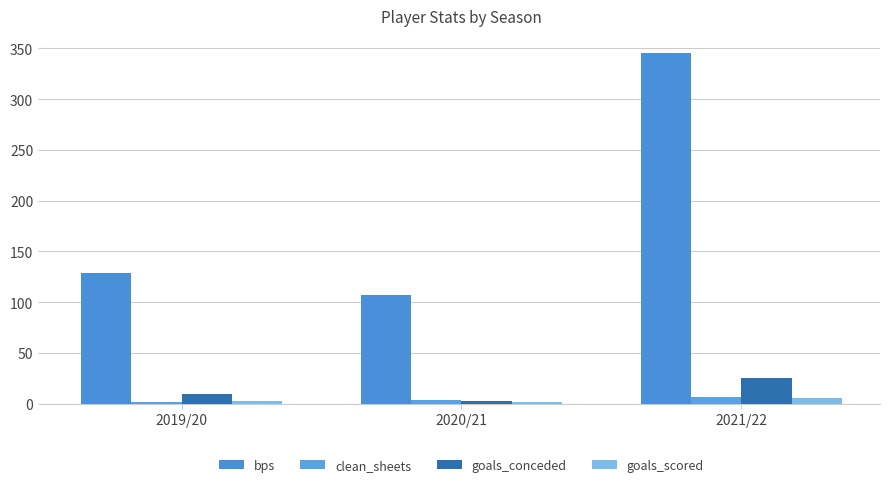

What is the label of the 1st bar from the right?

2021/22